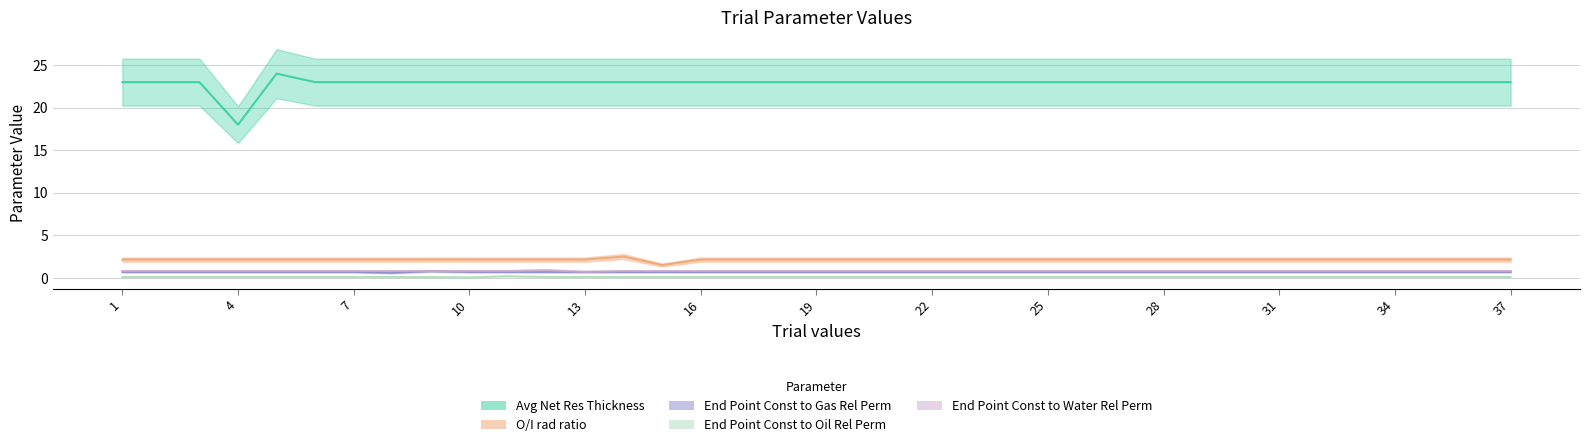

What is the difference between the maximum and minimum values in the Avg Net Res Thickness series?

6.0